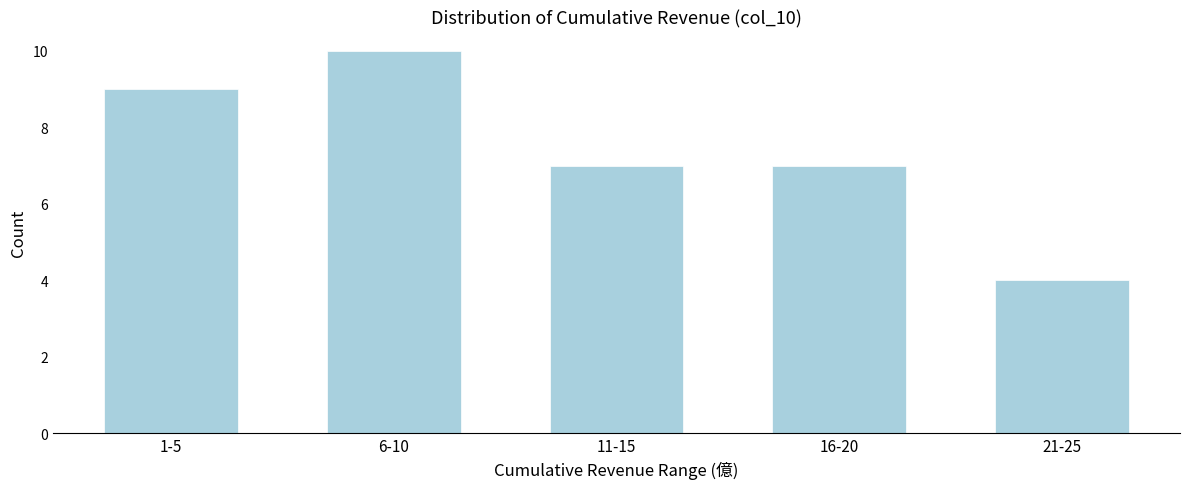

Reading left to right, list all the values displayed in this chart.

1-5=9	6-10=10	11-15=7	16-20=7	21-25=4